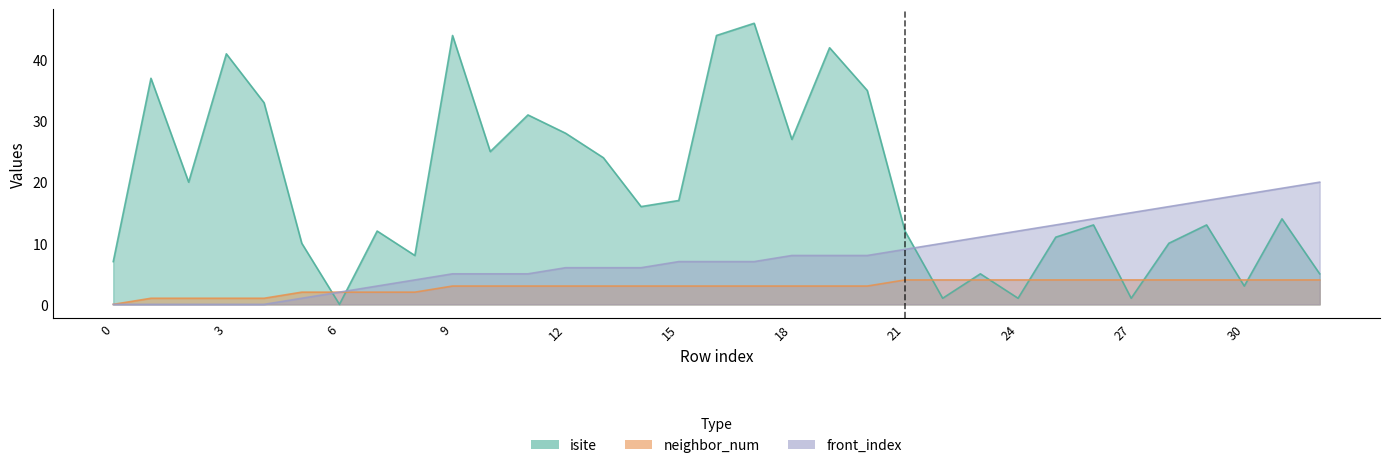

What is the average value of the neighbor_num series?

3